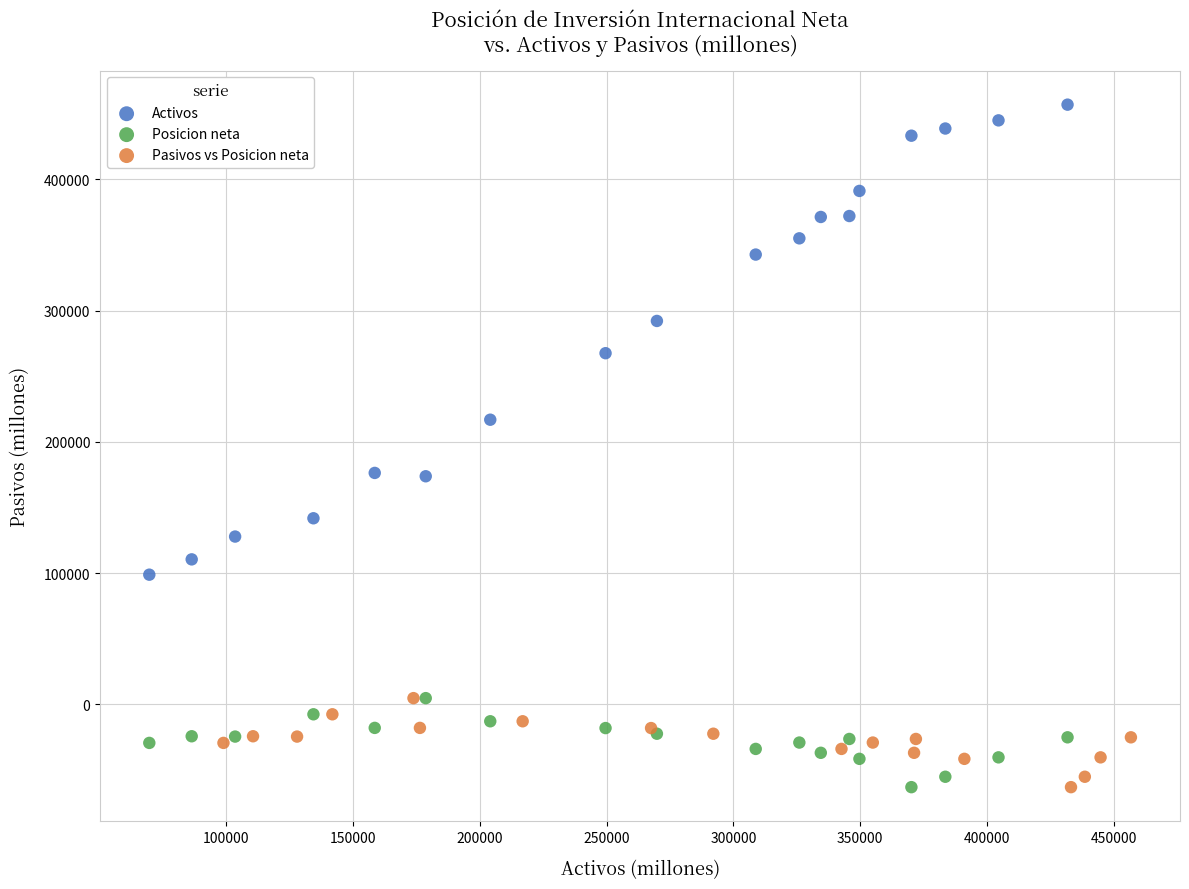

Which series has the largest Y range (max minus min)?

Activos